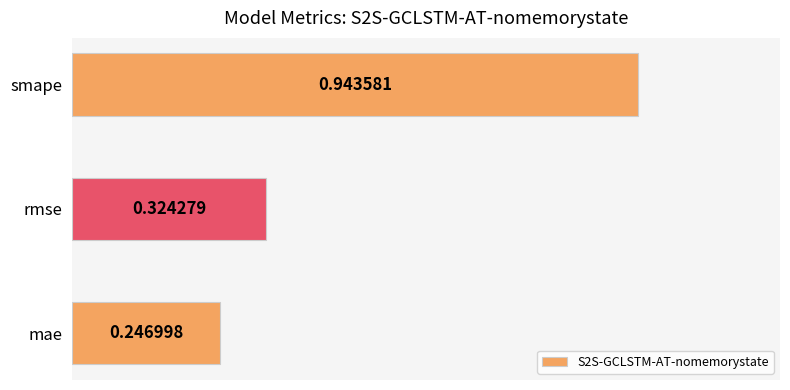

Rank the categories by value from highest to lowest.

smape, rmse, mae